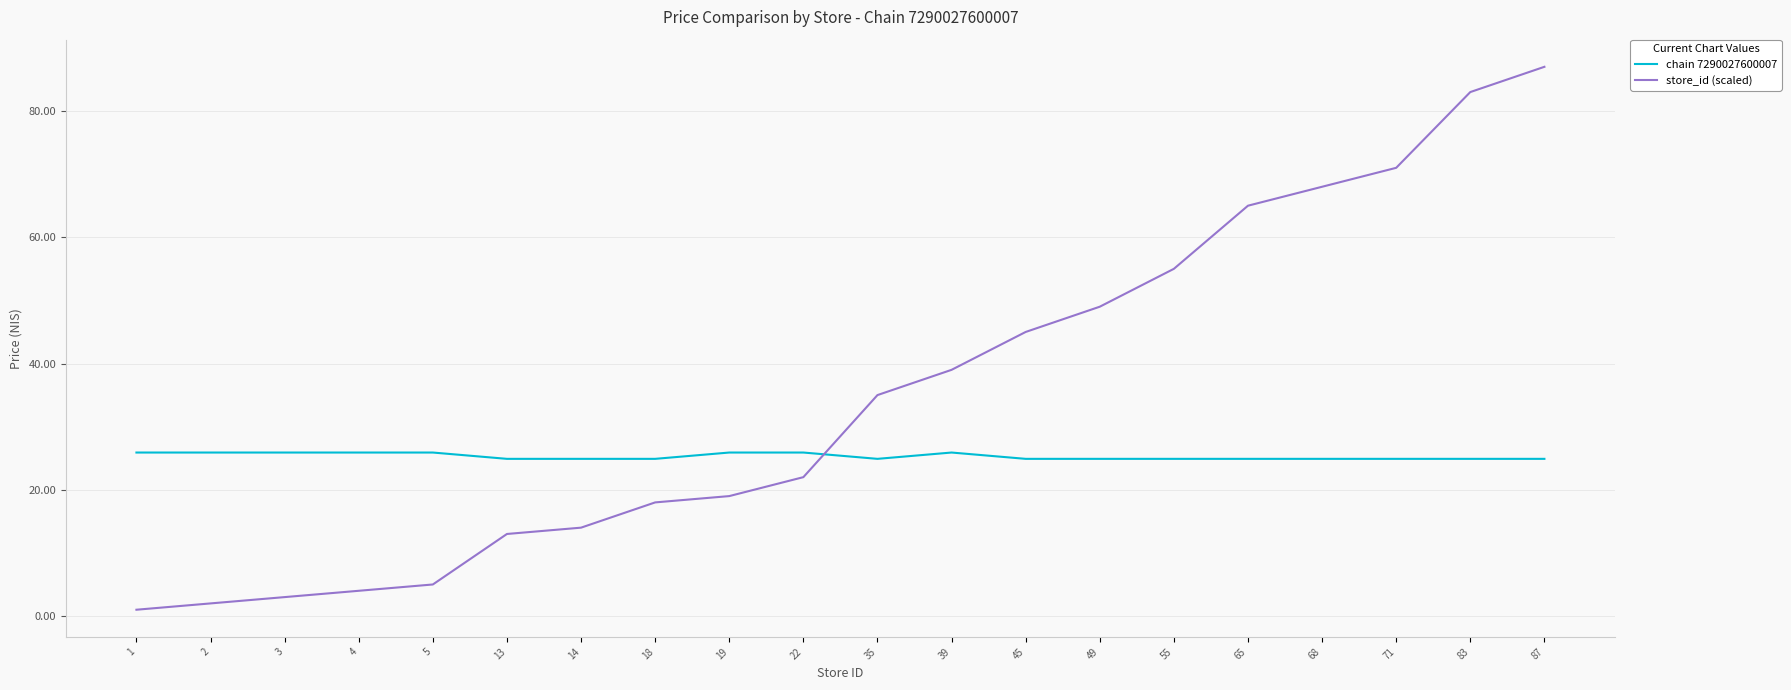

Read the store_id (scaled) value at 13.

13.0